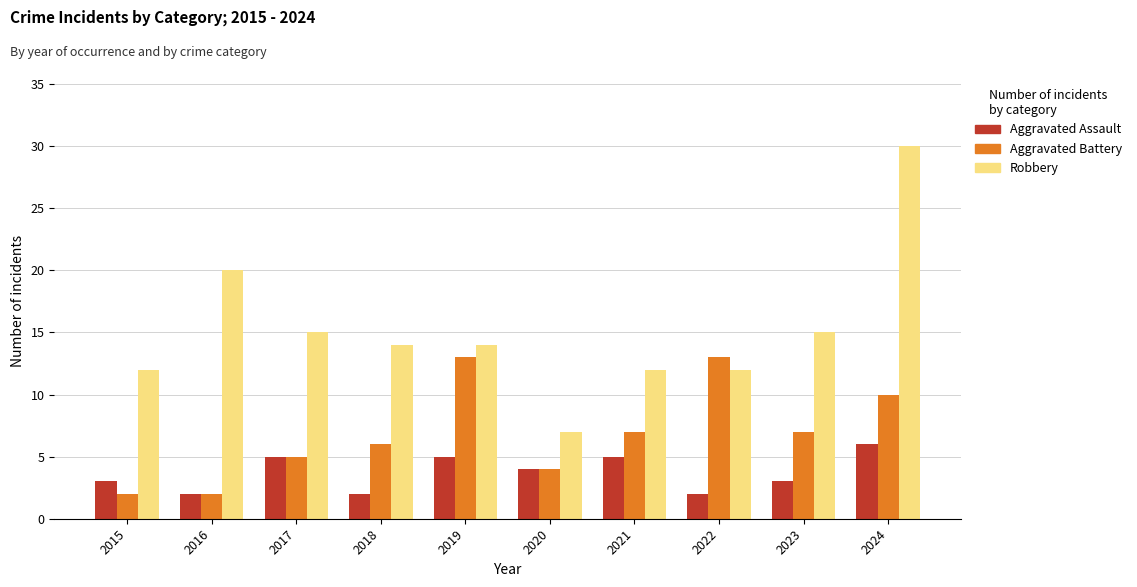

What is the total value across all series at 2020?

15